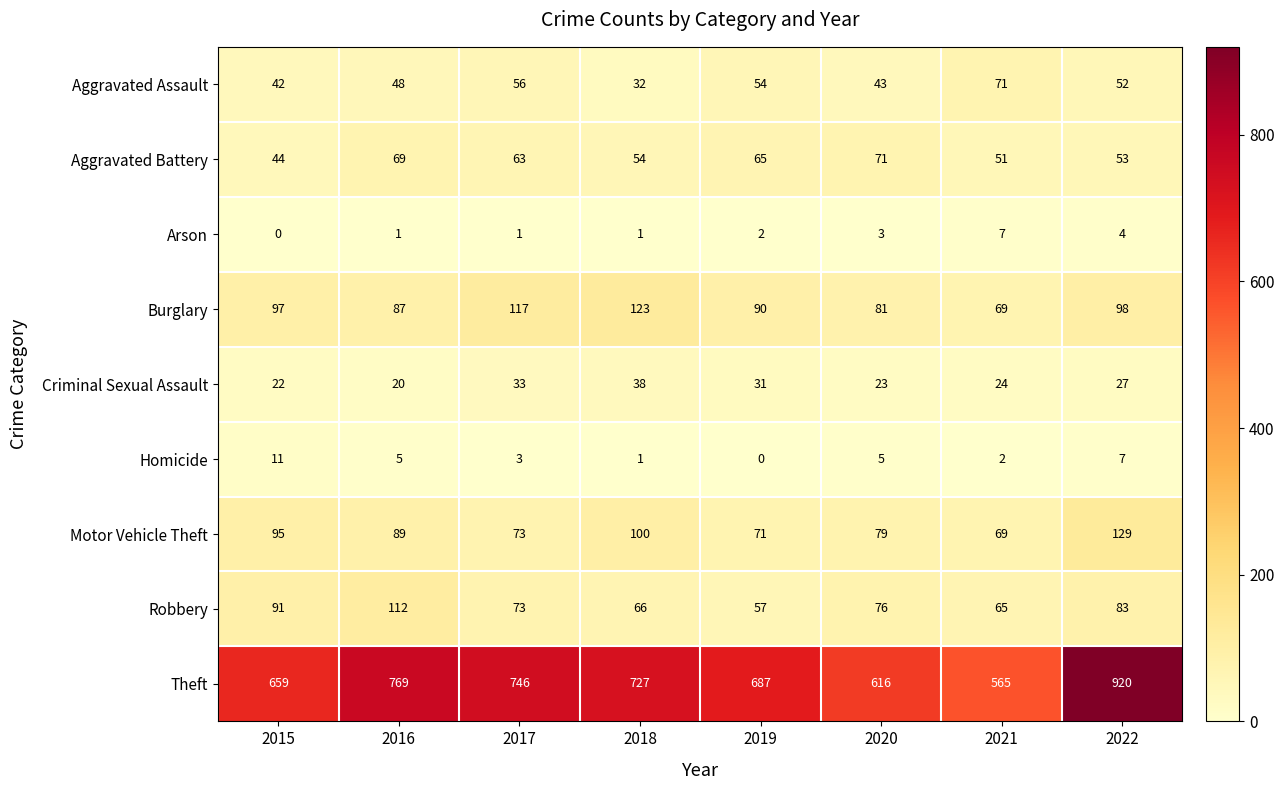

What is the difference between the second highest and minimum values in the Robbery series?

34